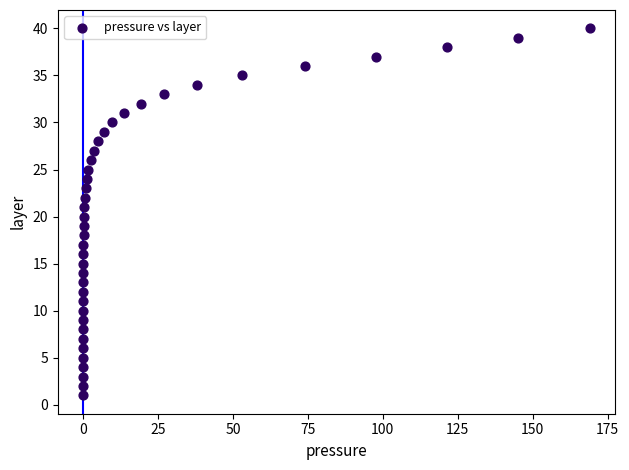

What is the range of Y values (max minus min)?

39